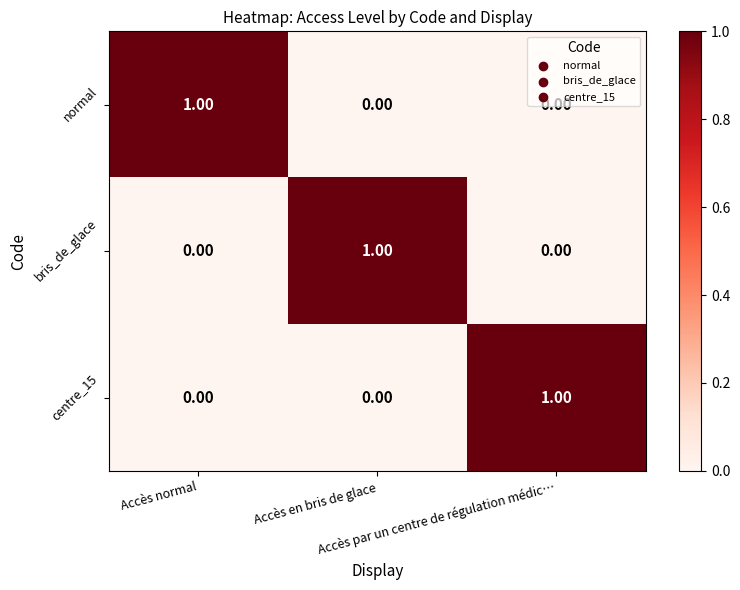

At how many categories does at least one series exceed 0?

3